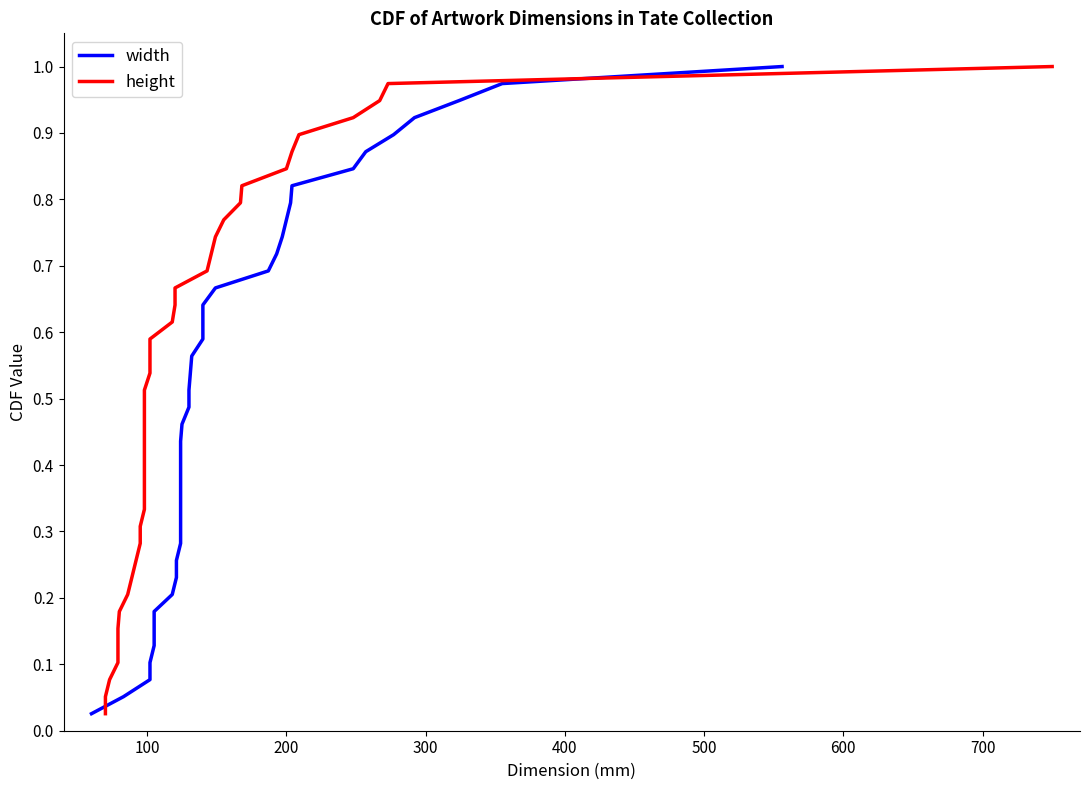

What is the maximum value shown in the chart?

1.0